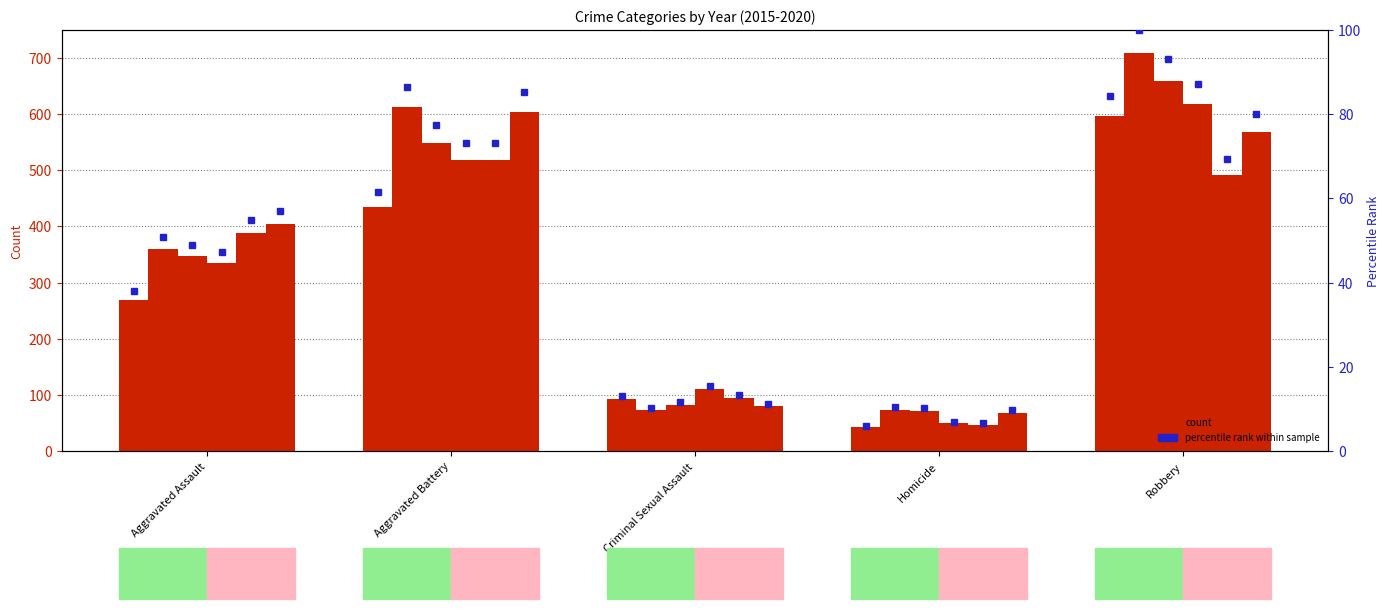

Which category has the lowest value in the 2018 pct series?

Homicide